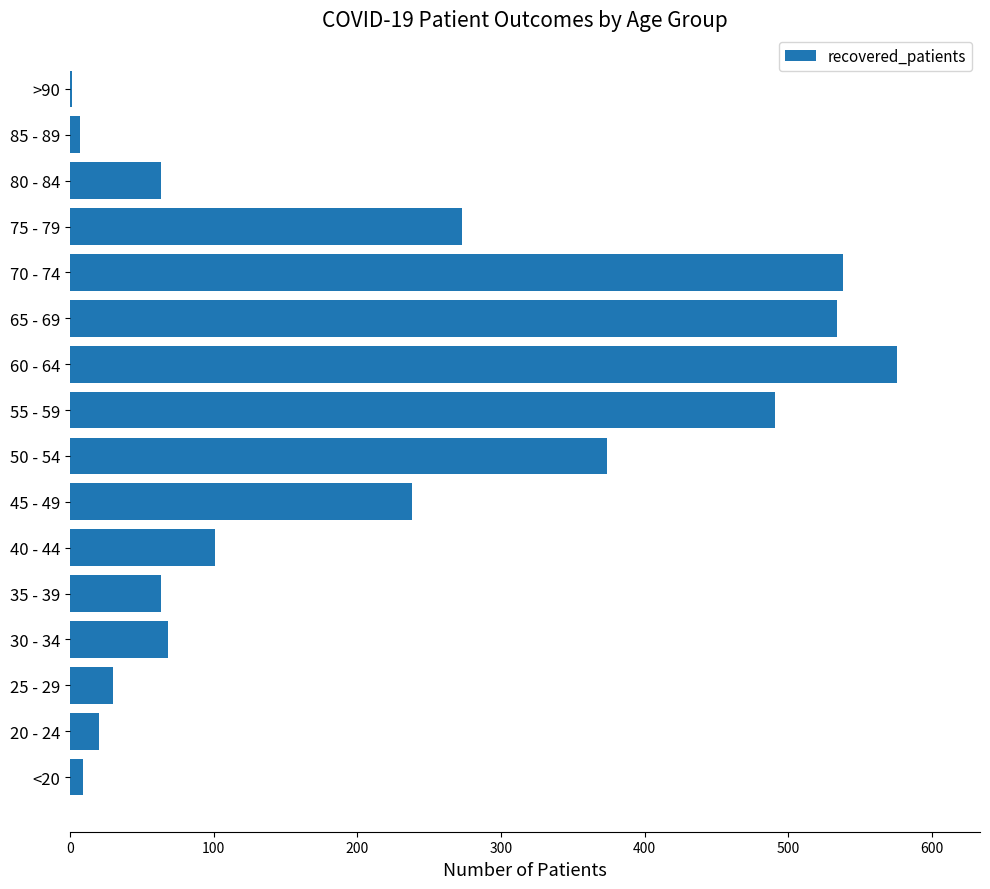

Between 30 - 34 and 65 - 69, which is larger?

65 - 69